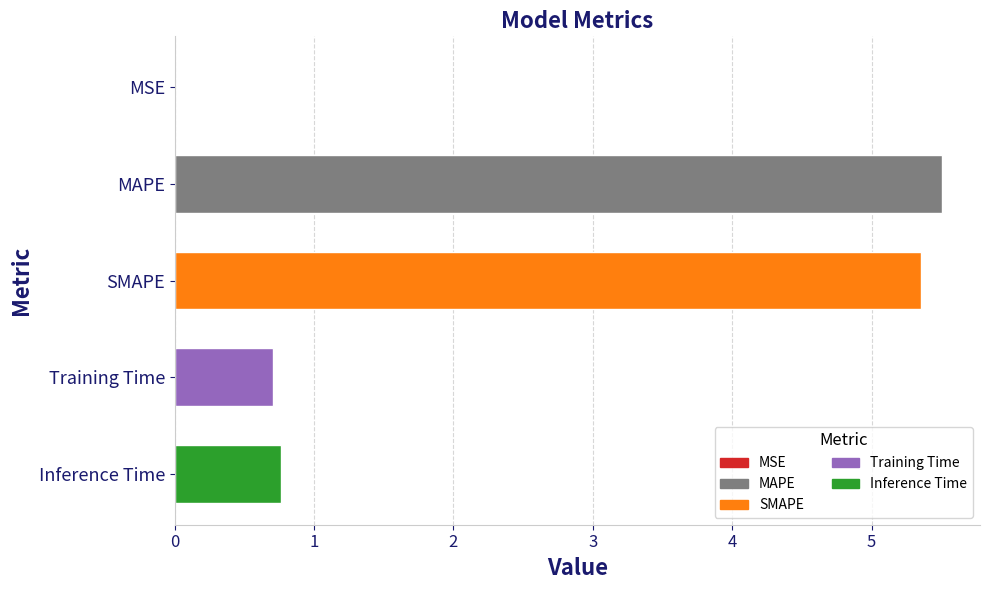

Is it true that the value at Training Time is 1.2?

False